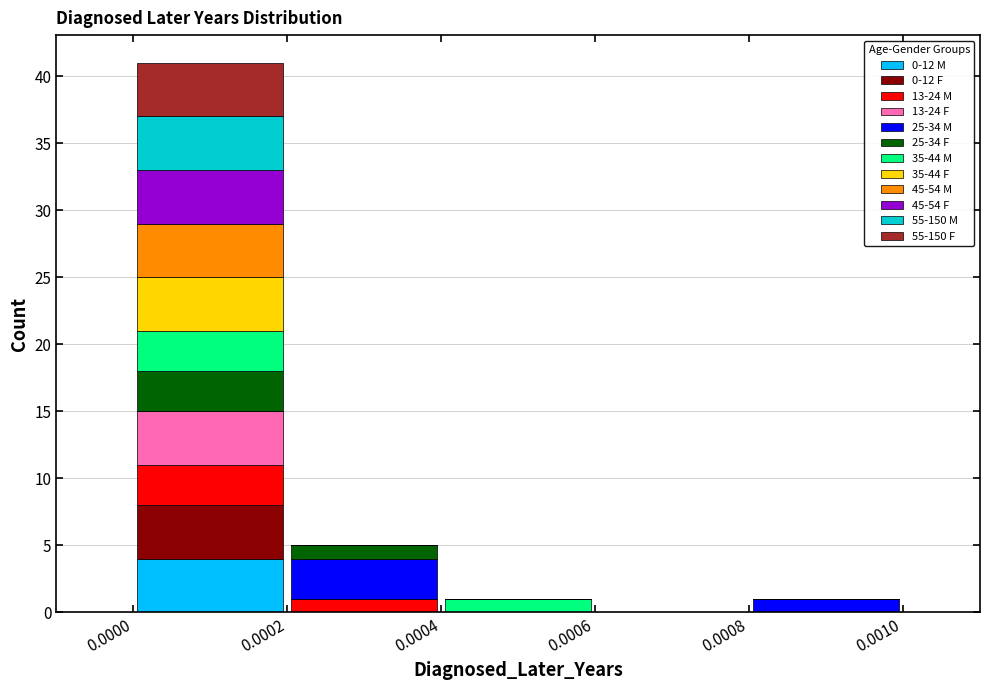

What is the total height of the stacked bar covering 0.0000 to 0.0002 on the x-axis? The values are not printed on the chart, so give them approximately, as read against the axis.

41